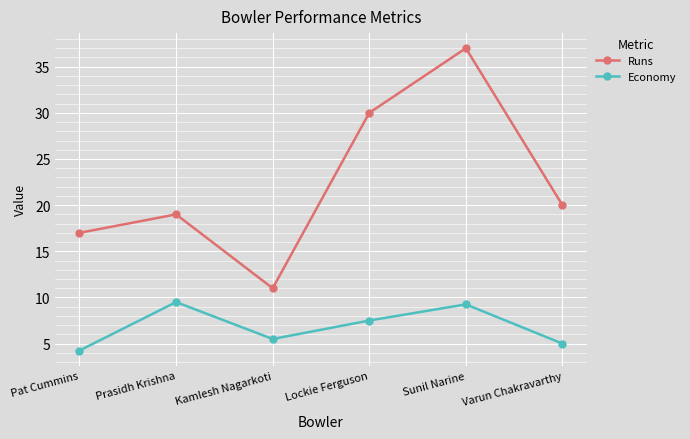

Which label corresponds to the smallest value in the chart?

Pat Cummins